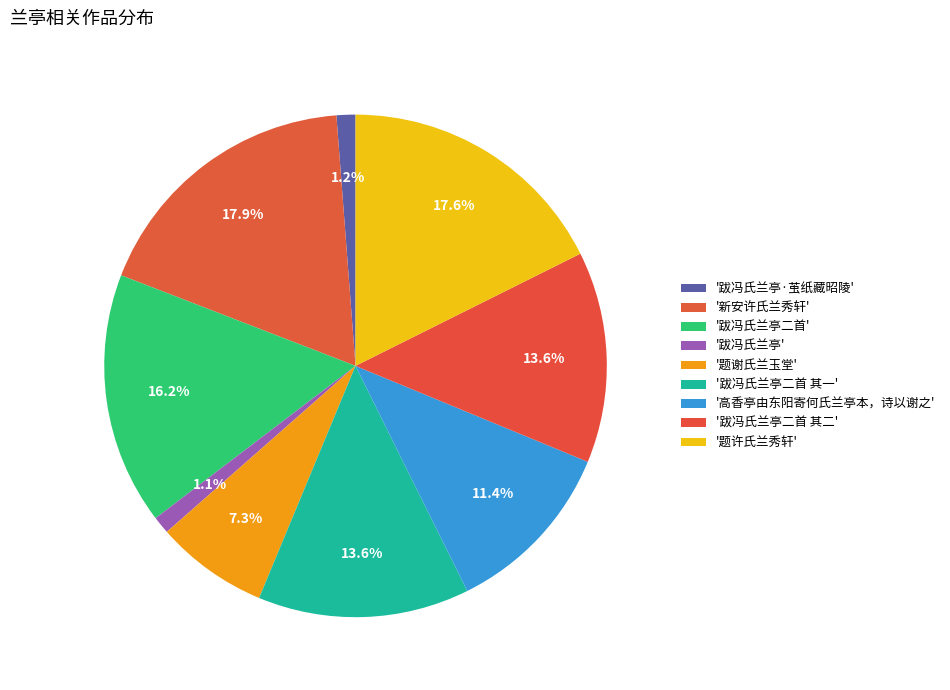

To the nearest percent, what is the average slice percentage?

11%